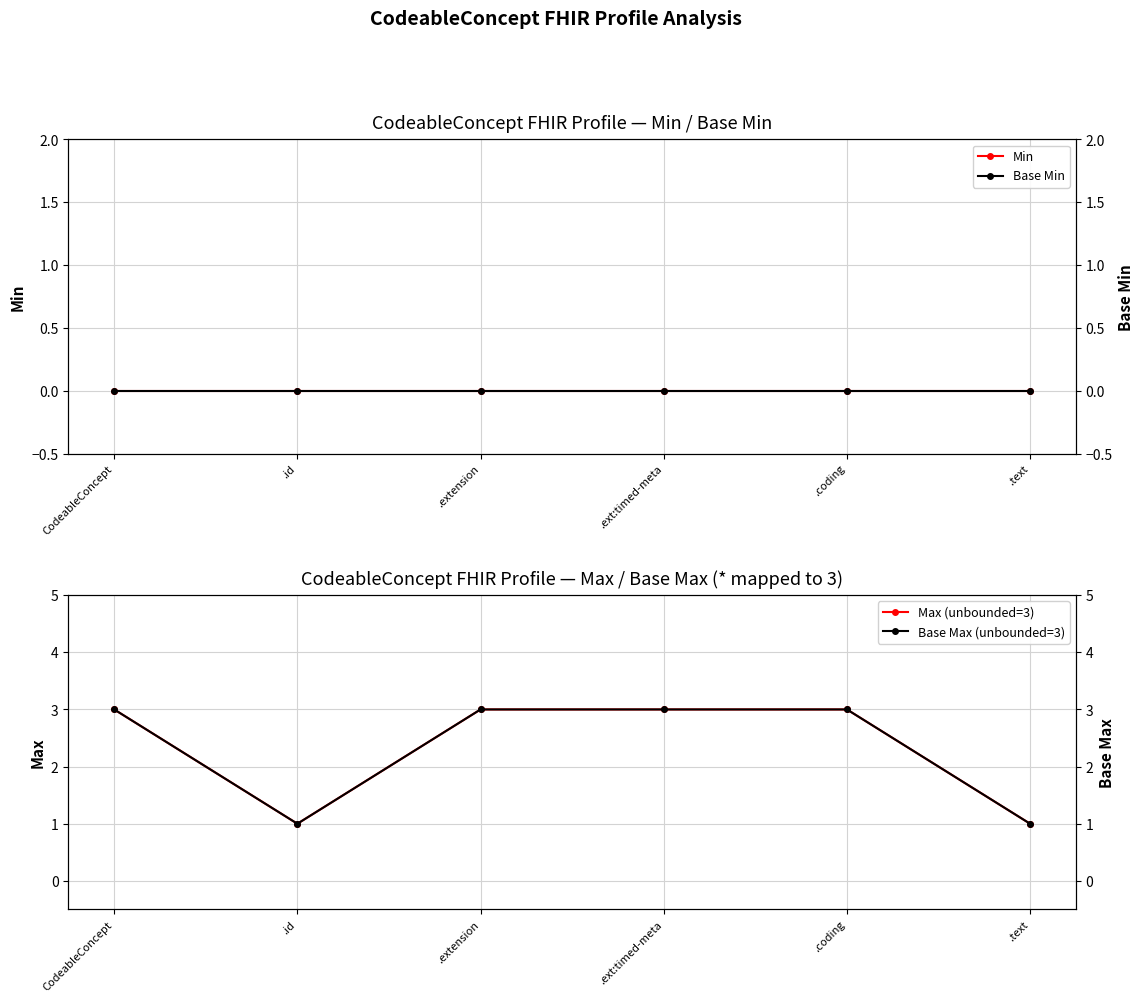

Count the number of data series in this chart.

4